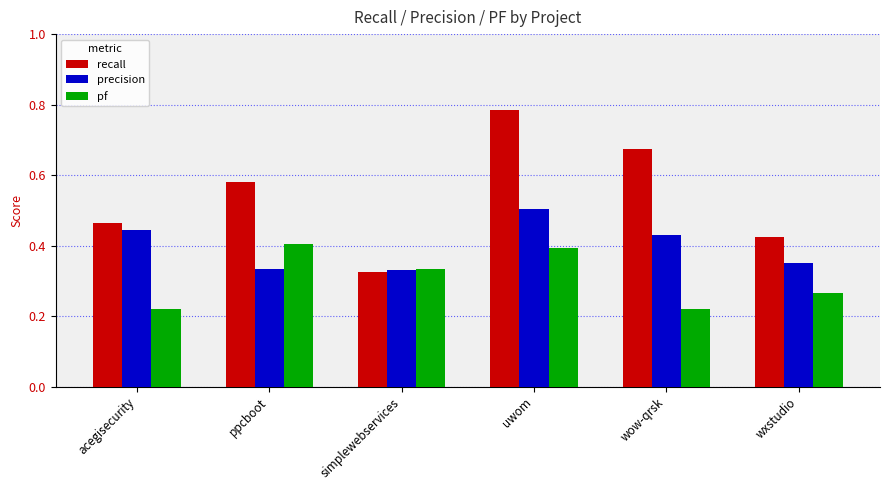

What are all the series names shown in the legend?

recall, precision, pf